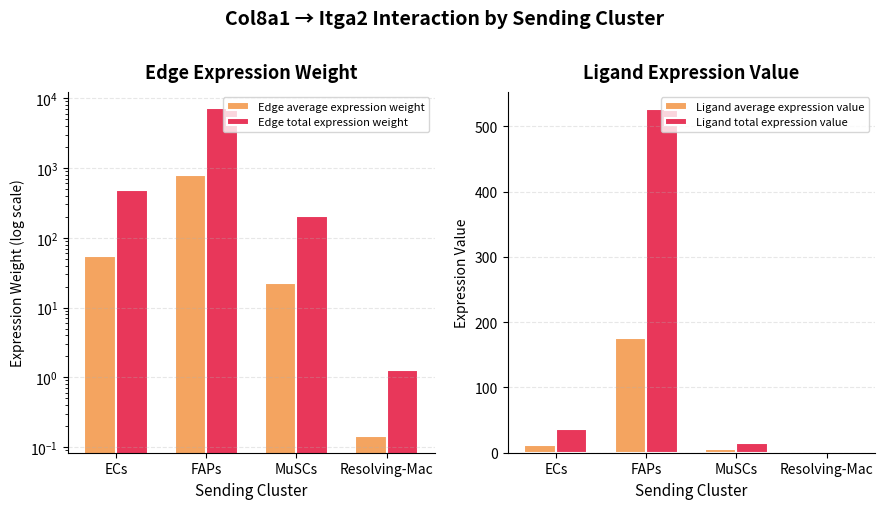

List the labels in order of Ligand average expression value value, largest first.

FAPs, ECs, MuSCs, Resolving-Mac